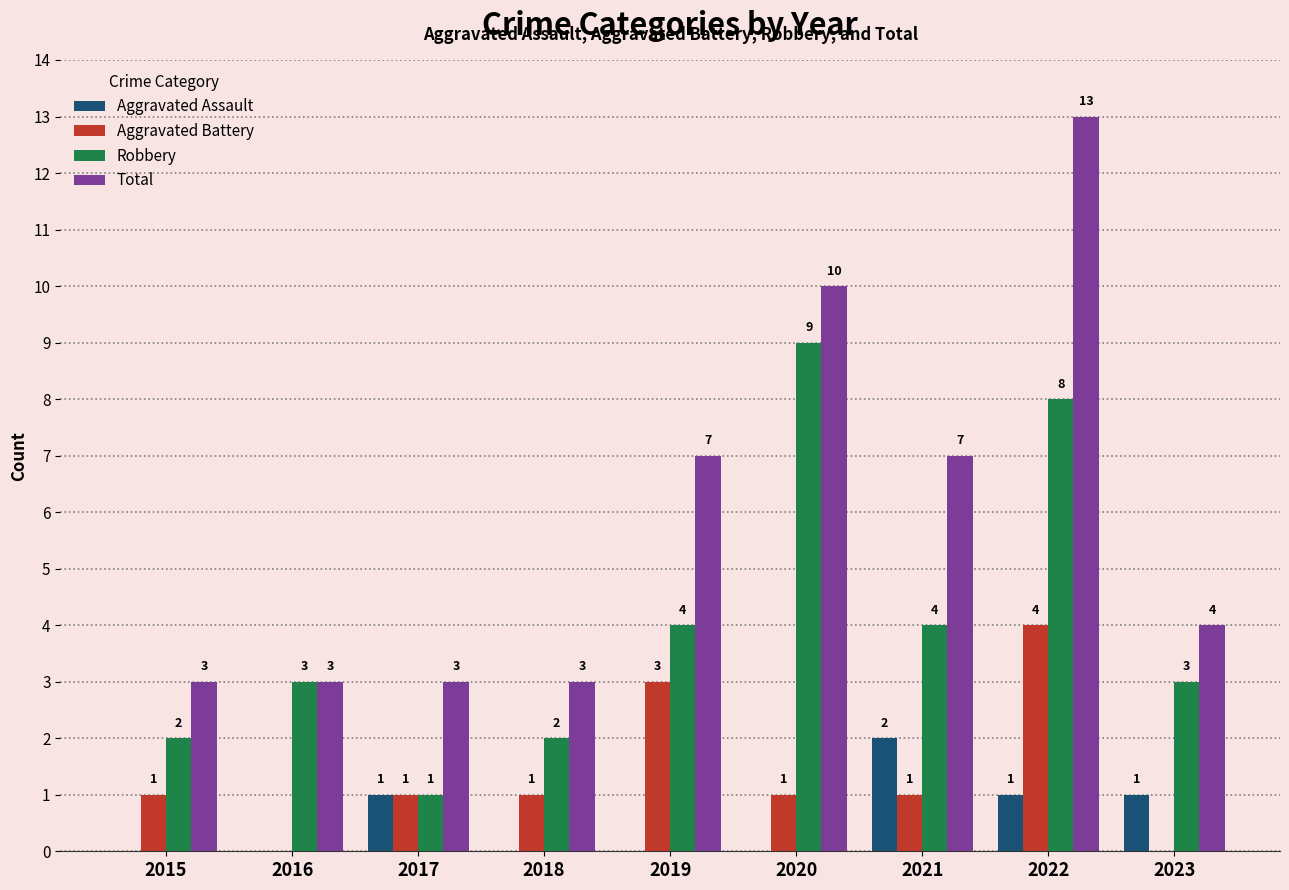

The Robbery series shows 6 at 2019. True or false?

False